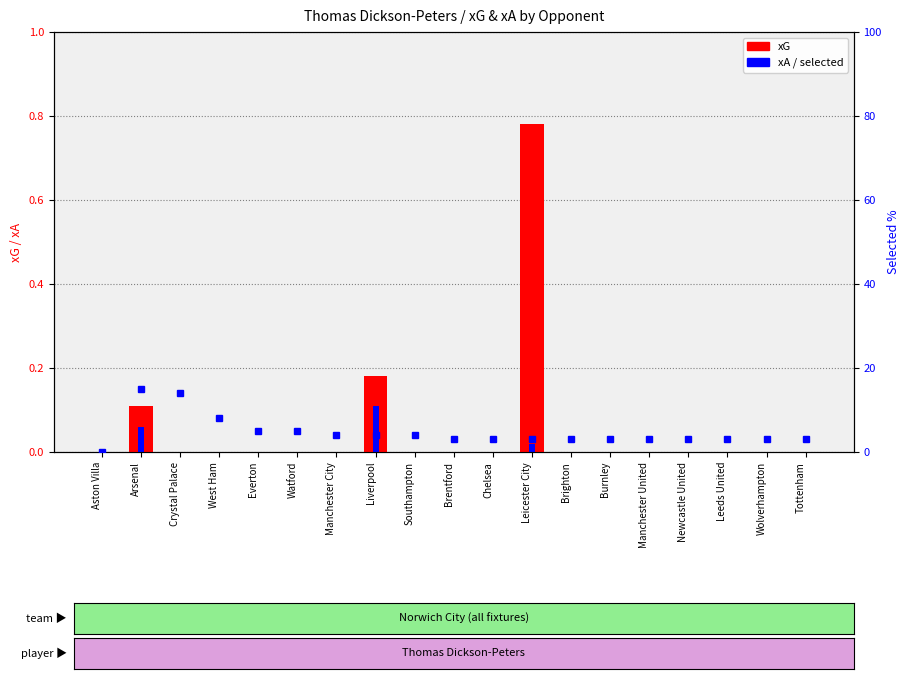

At which label is xG closest to 0?

Aston Villa